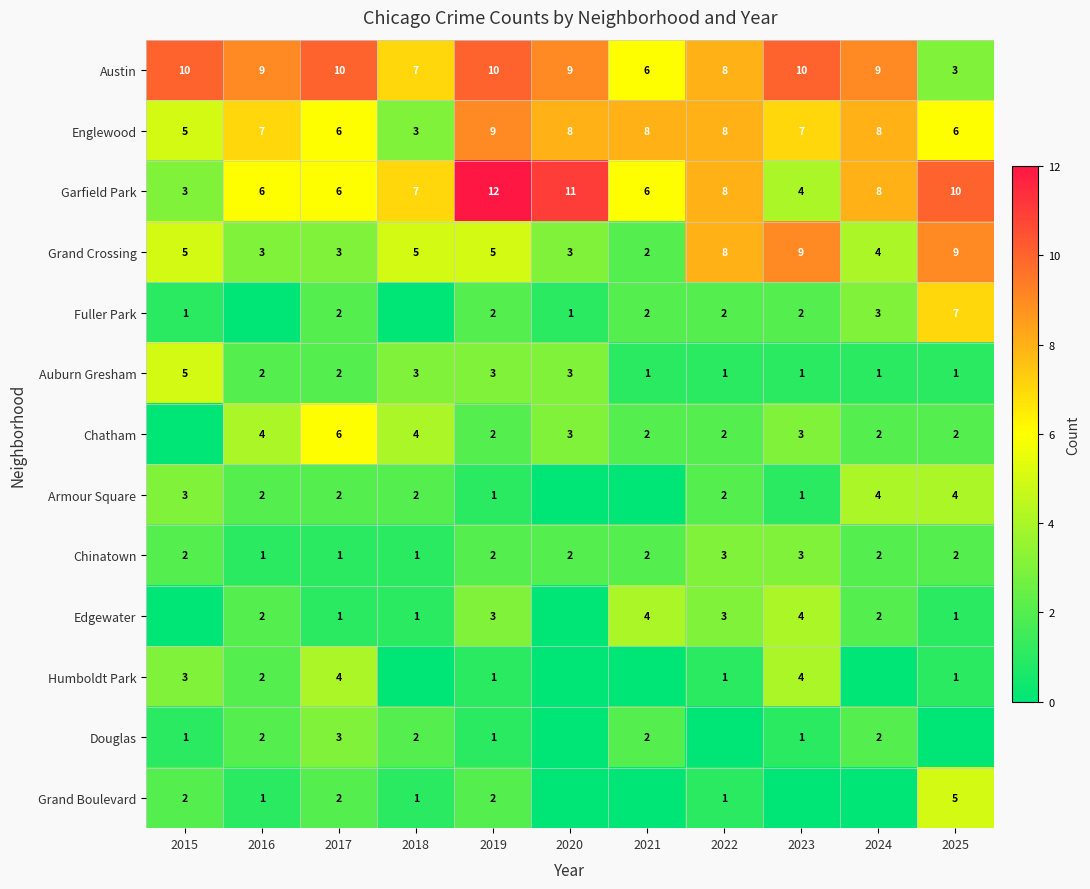

The Fuller Park series shows 1 at 2015. True or false?

True